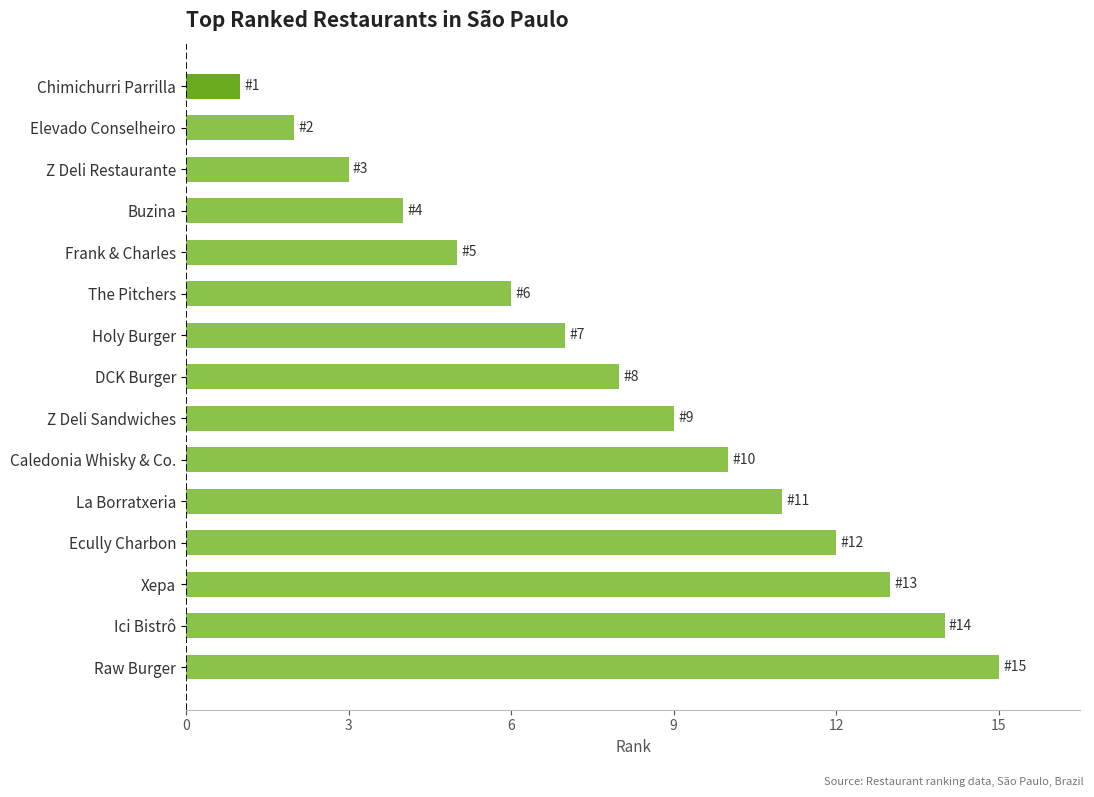

What is the average value?

8